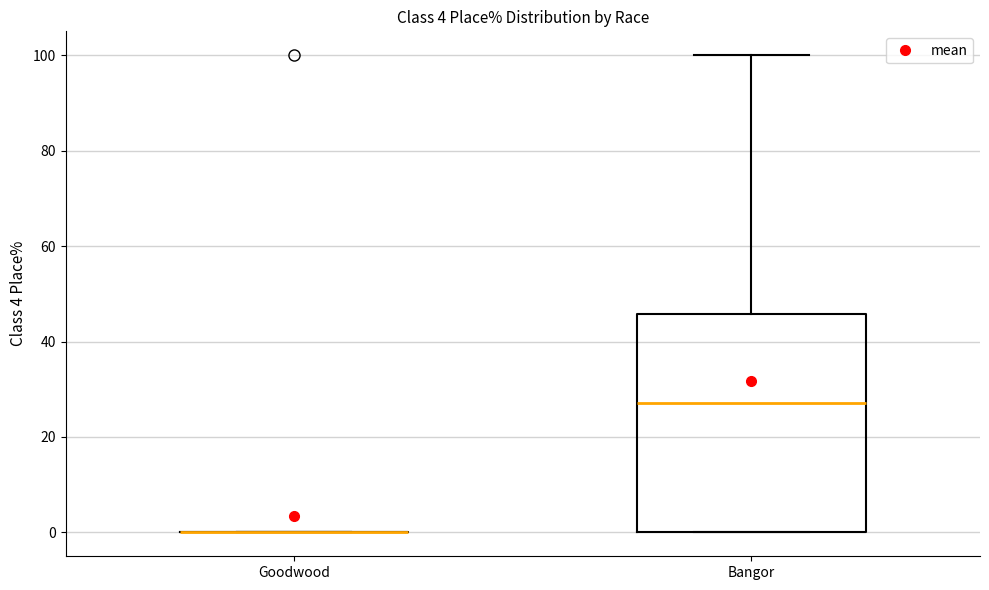

Comparing the boxes themselves (not the whiskers), which one is the tallest?

Bangor